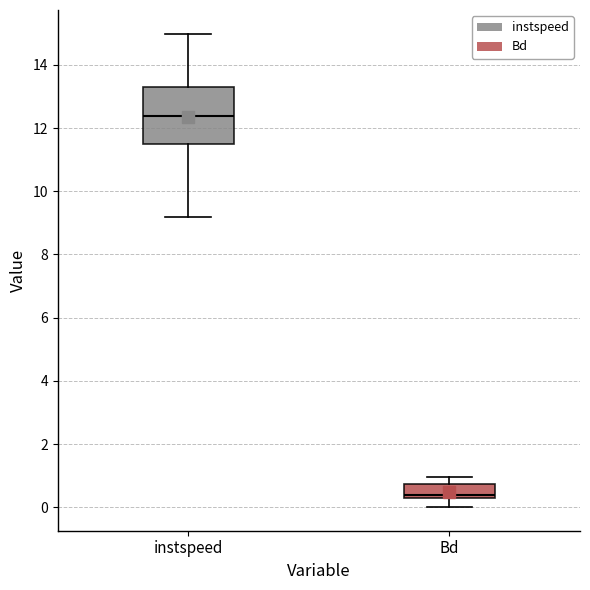

Reading left to right, transcribe this box plot: for each box, give where its median line is, the range the box spans, and where its two whiskers end, as read against the y-axis. The values are not printed on the chart, so give them approximately, as read against the axis.

instspeed: median 12.4, box 11.6 to 13.4, whiskers 9.2 to 15.0
Bd: median 0.4, box 0.2 to 0.8, whiskers 0.0 to 1.0